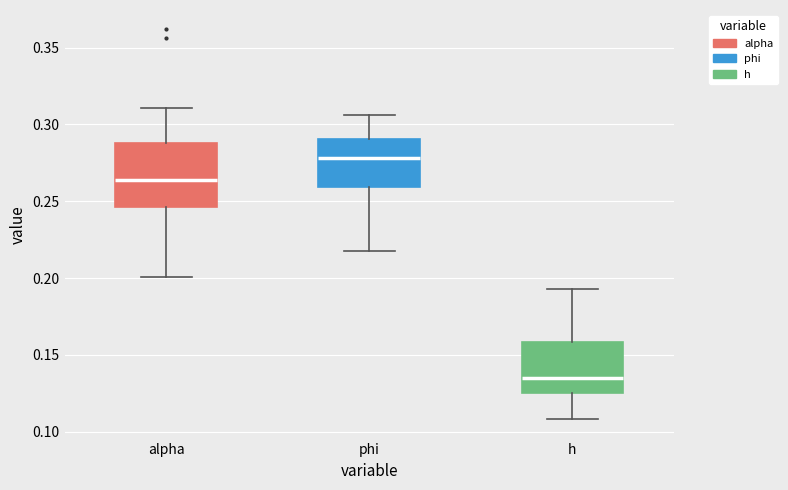

Which box is the tallest, from its lower edge to its upper edge?

alpha